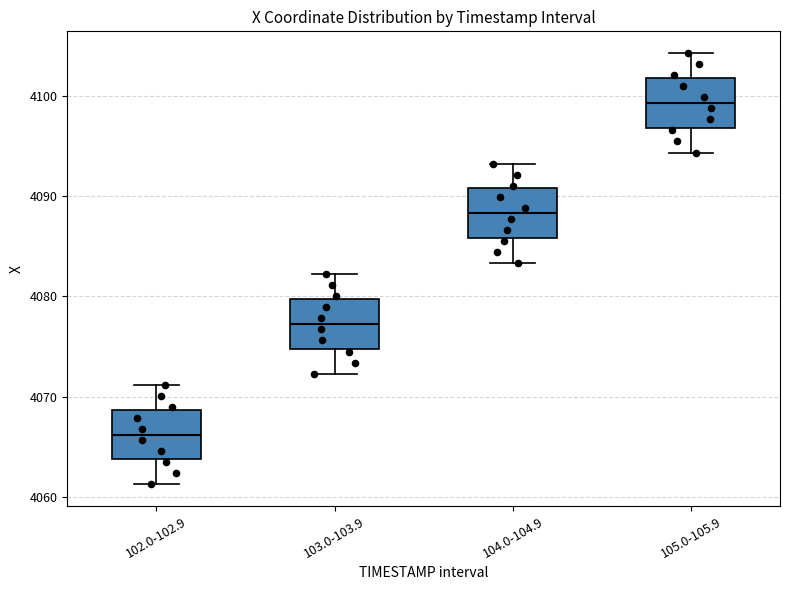

Reading left to right, read every box against the y-axis: the position of its median line, the range the box covers, and the ends of its whiskers. The values are not printed on the chart, so give them approximately, as read against the axis.

102.0-102.9: median 4066, box 4064 to 4069, whiskers 4061 to 4071
103.0-103.9: median 4077, box 4075 to 4080, whiskers 4072 to 4082
104.0-104.9: median 4088, box 4086 to 4091, whiskers 4083 to 4093
105.0-105.9: median 4099, box 4097 to 4102, whiskers 4094 to 4104